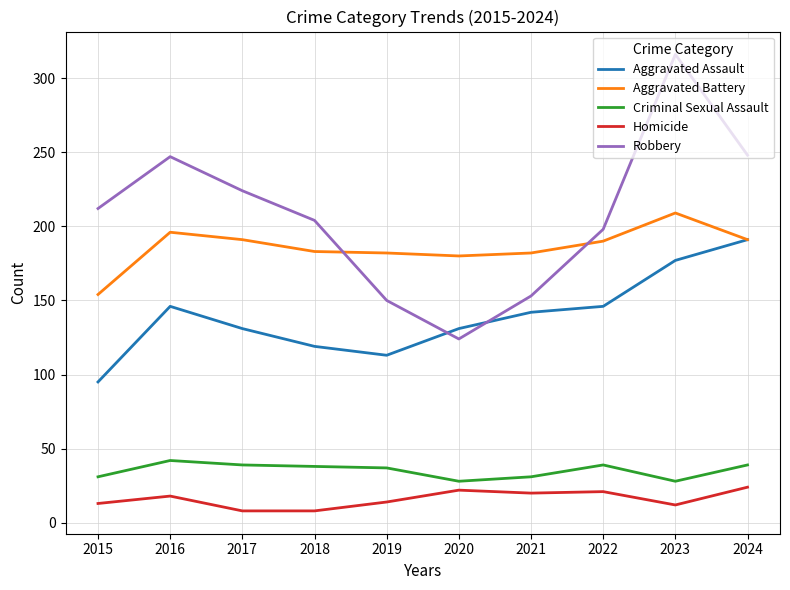

Rank the series by their maximum value, from highest to lowest.

Robbery, Aggravated Battery, Aggravated Assault, Criminal Sexual Assault, Homicide